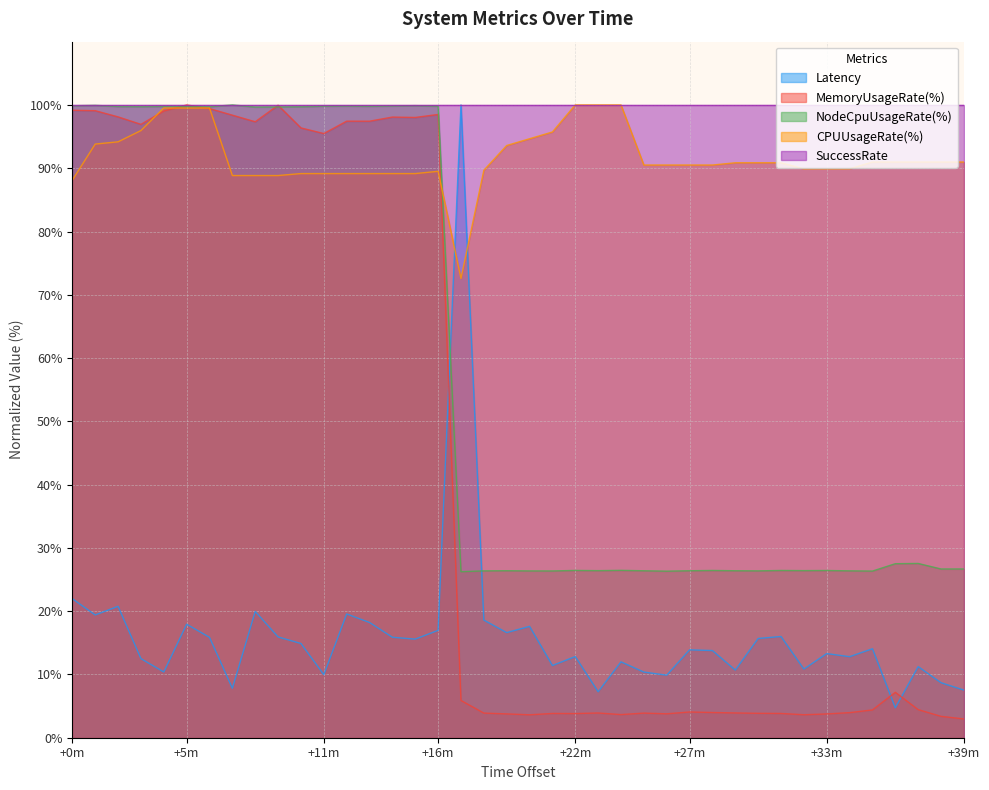

Which series has the widest spread of values?

MemoryUsageRate(%)